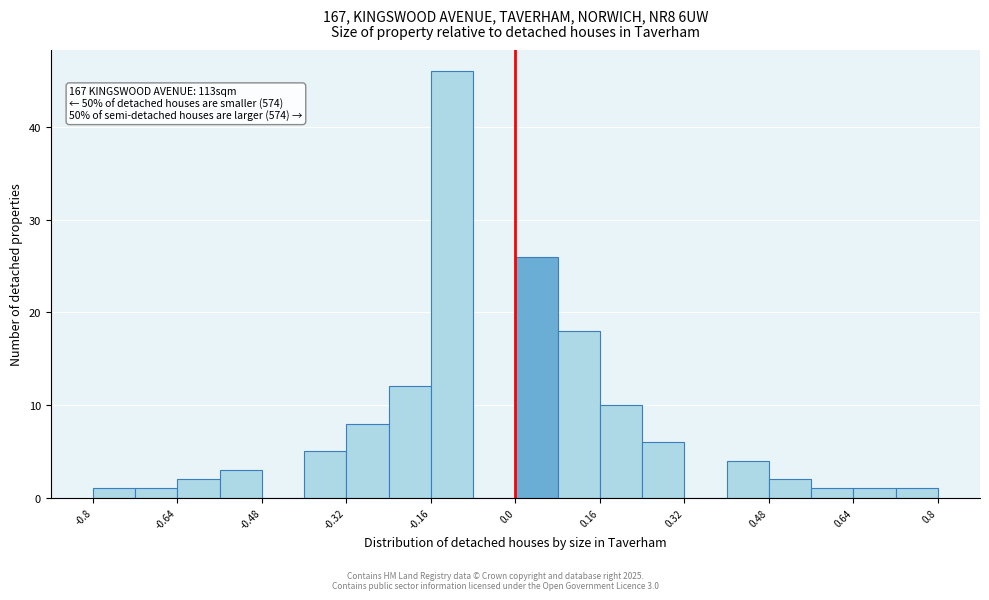

Over which range of the x-axis is the bar tallest?

-0.16 to -0.08